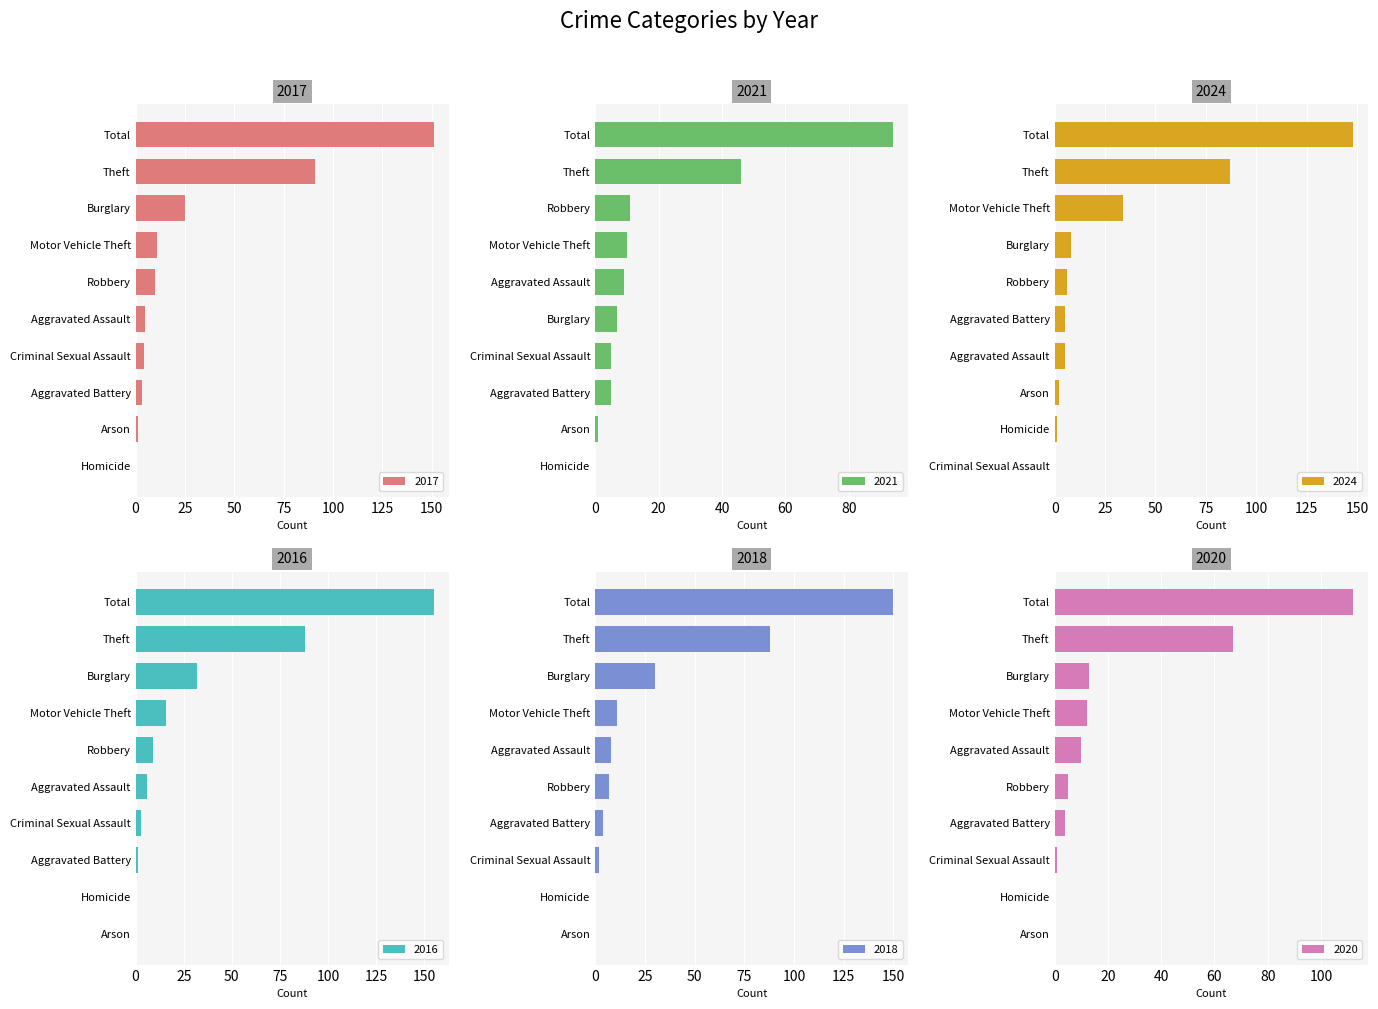

What is the highest value of the 2017 series?

151